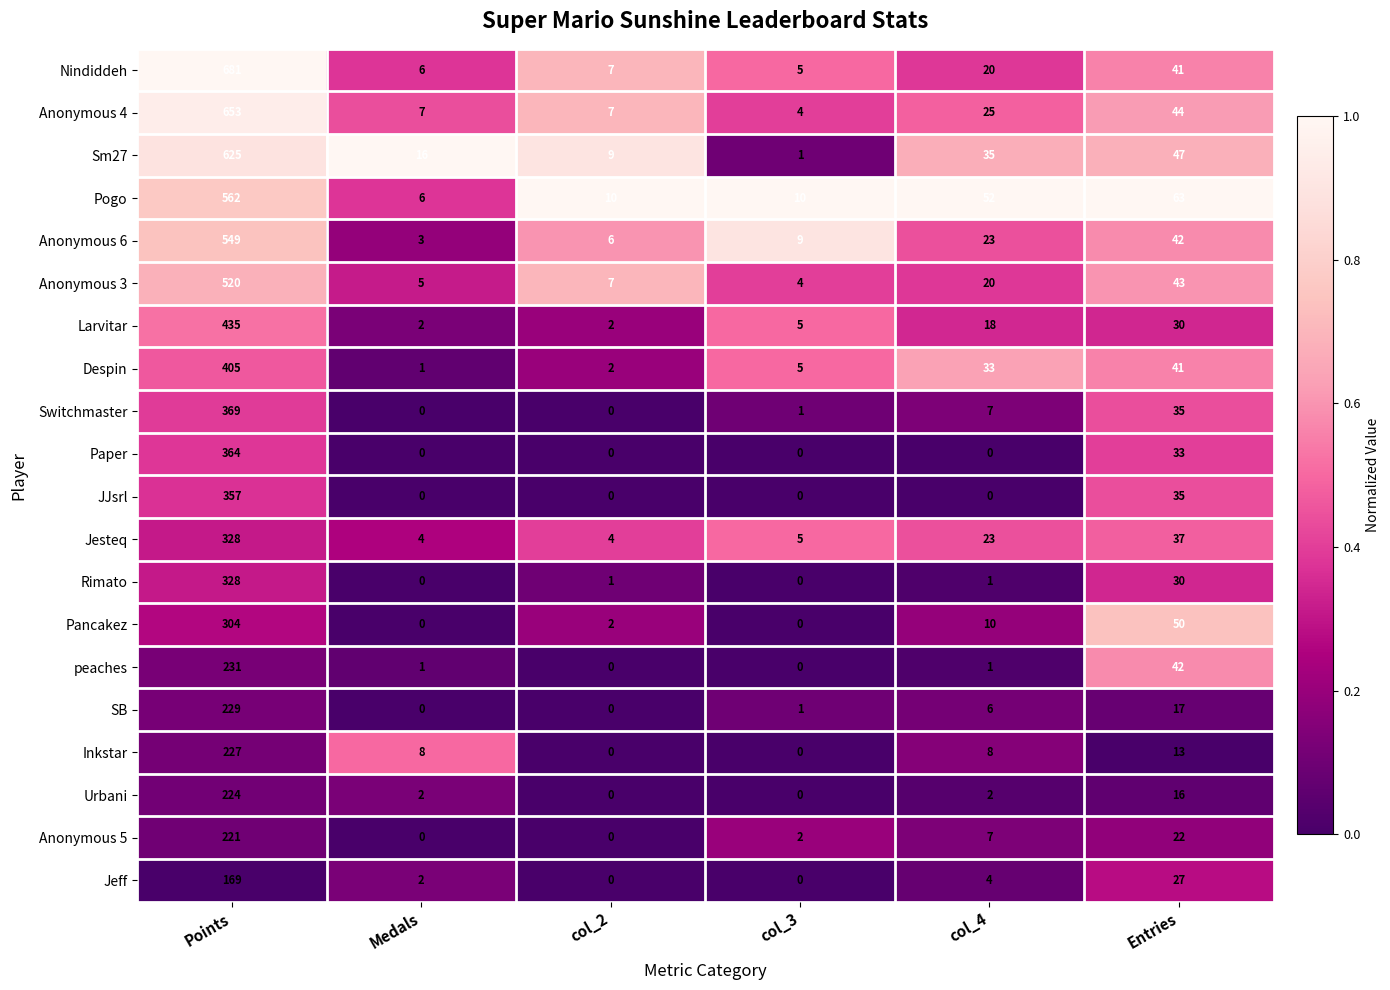

At which label does Pancakez reach its peak?

Points